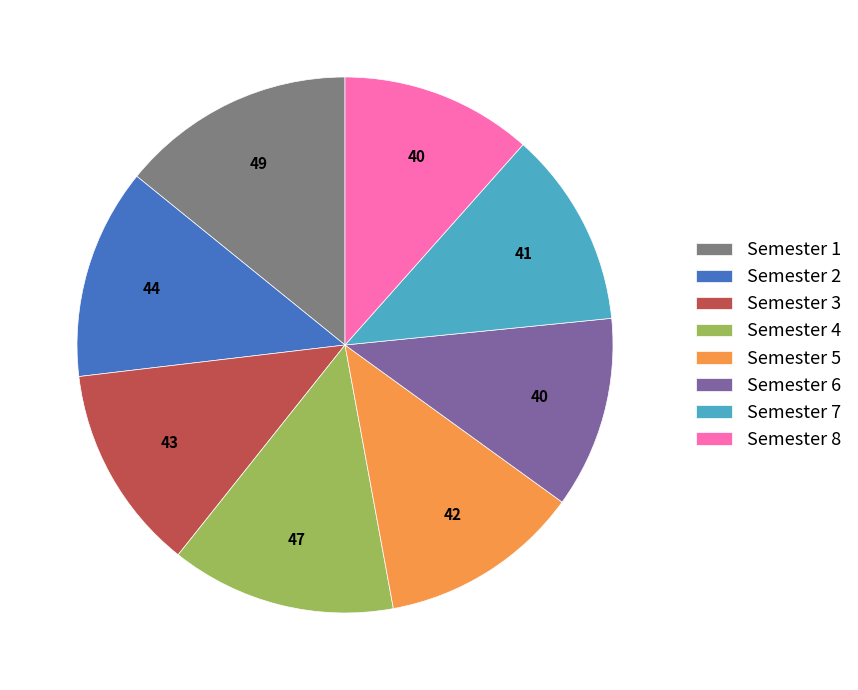

Approximately how many times larger is the value at Semester 4 compared to Semester 8?

1.2